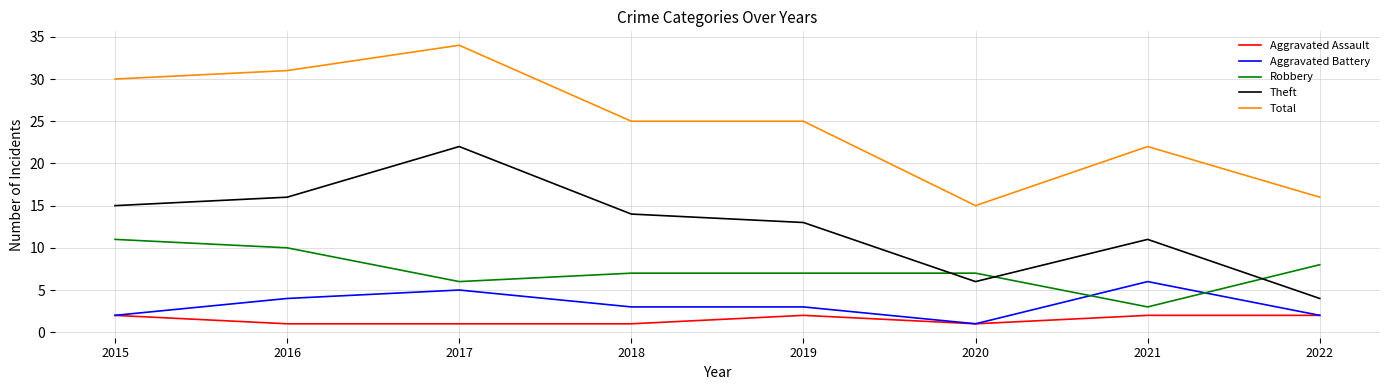

True or false: Total and Aggravated Assault intersect in this chart.

False